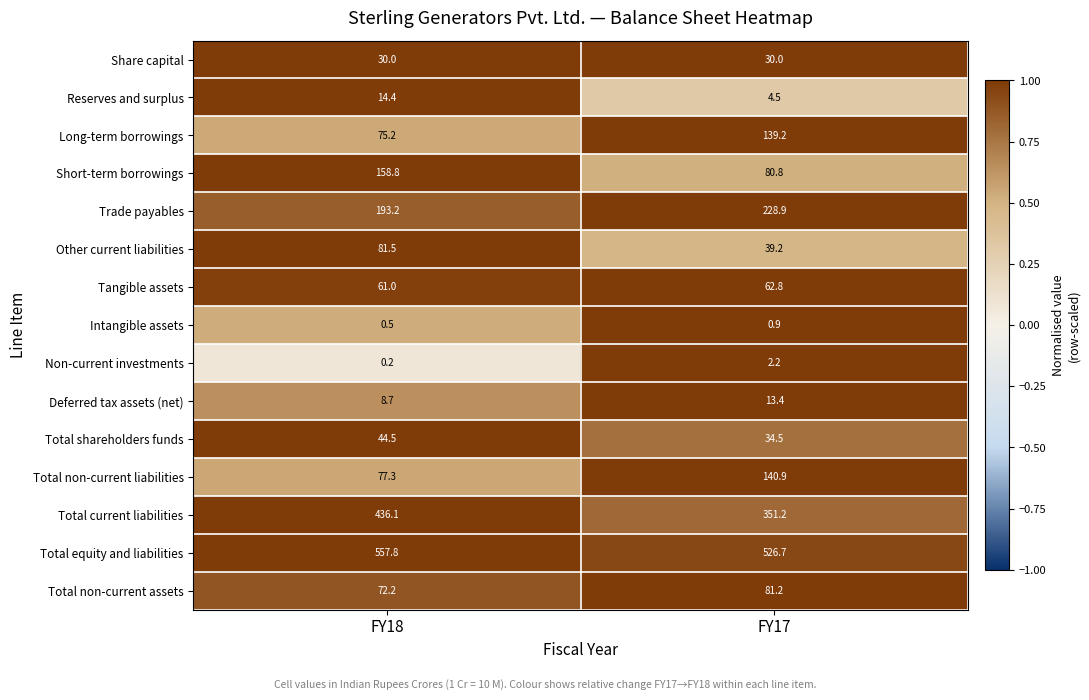

What is the sum of the Non-current investments values at FY17 and FY18?

2.4